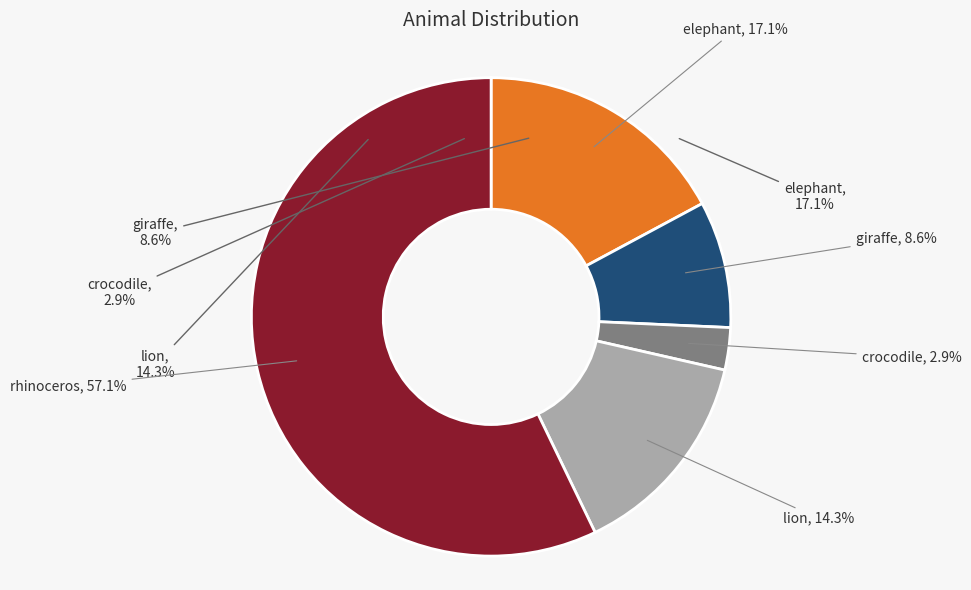

What is the change in value from lion to rhinoceros?

+75